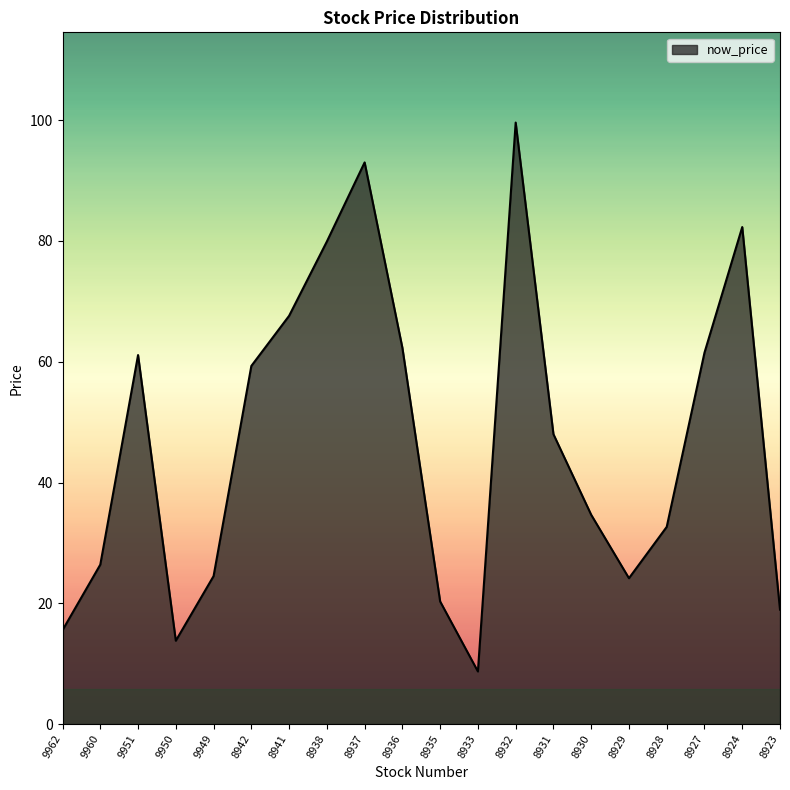

The value at 8936 is 106.8. True or false?

False